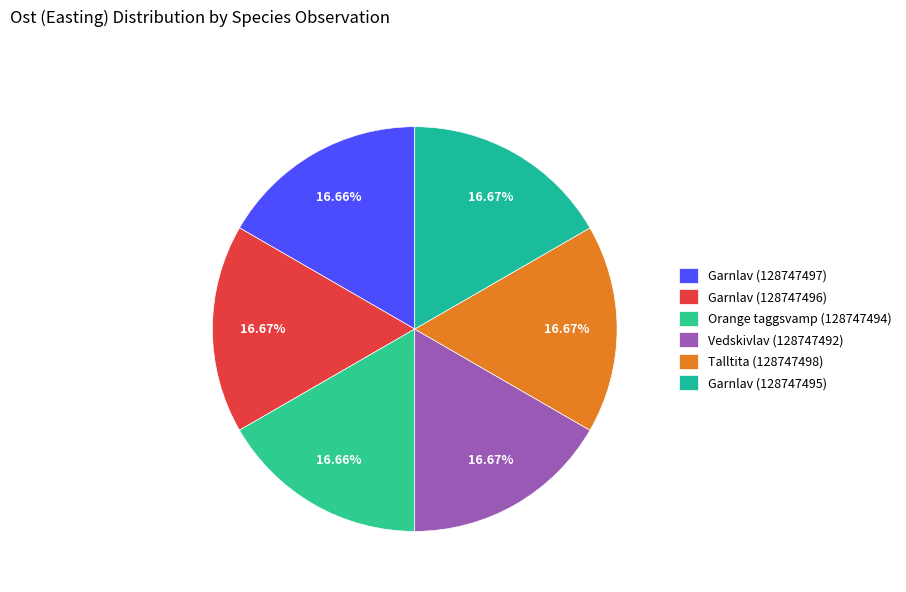

Count the number of slices in the pie.

6